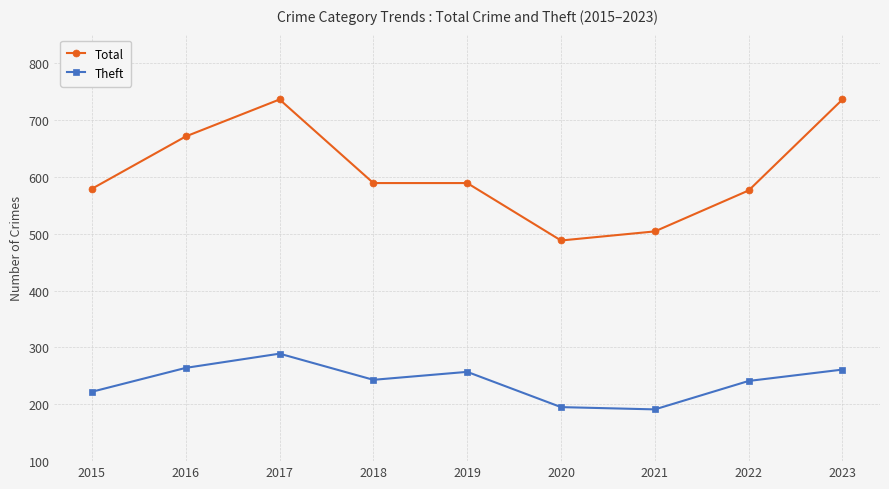

Is this an area chart (filled region under the line)?

No